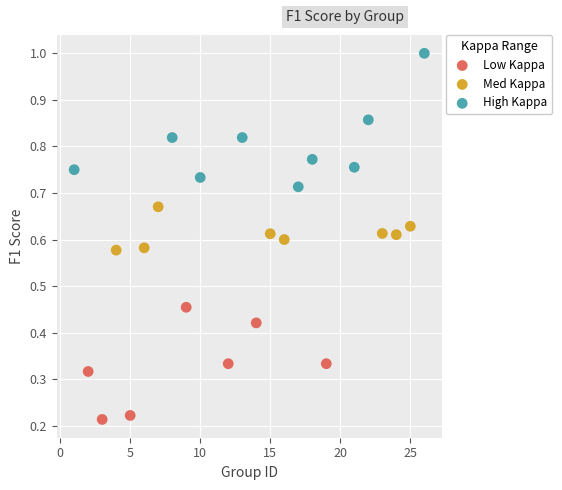

Which series contains the lowest Y value?

Low Kappa